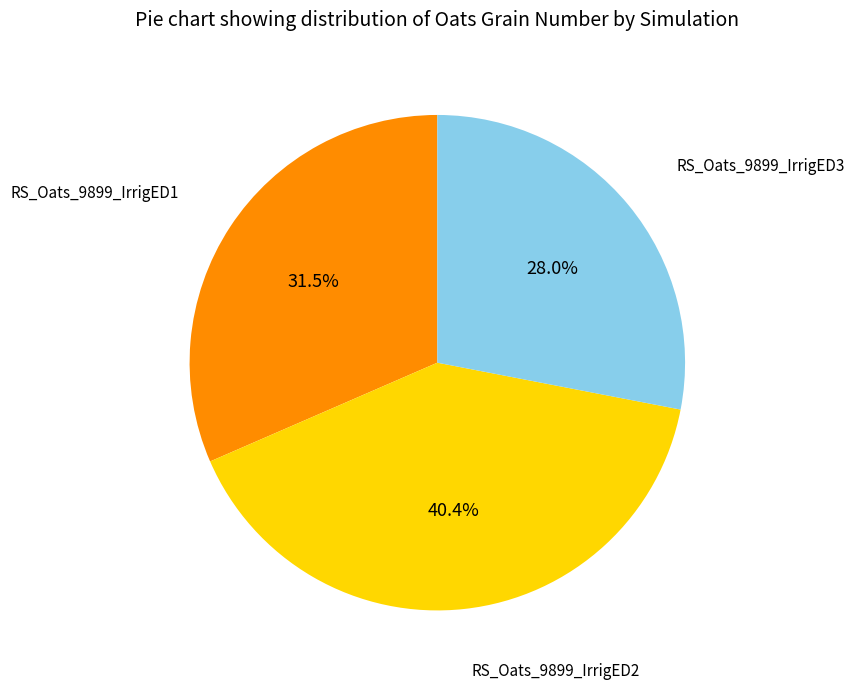

To the nearest percent, what is the difference between the largest and smallest slice percentages?

12%